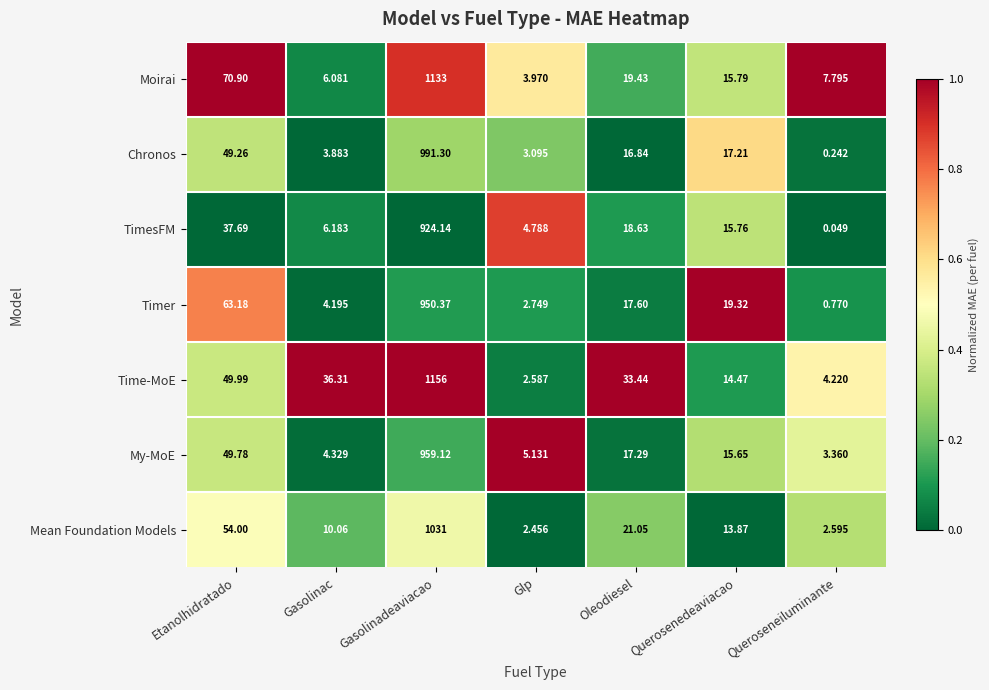

Which category has the highest value in the Chronos series?

Gasolinadeaviacao